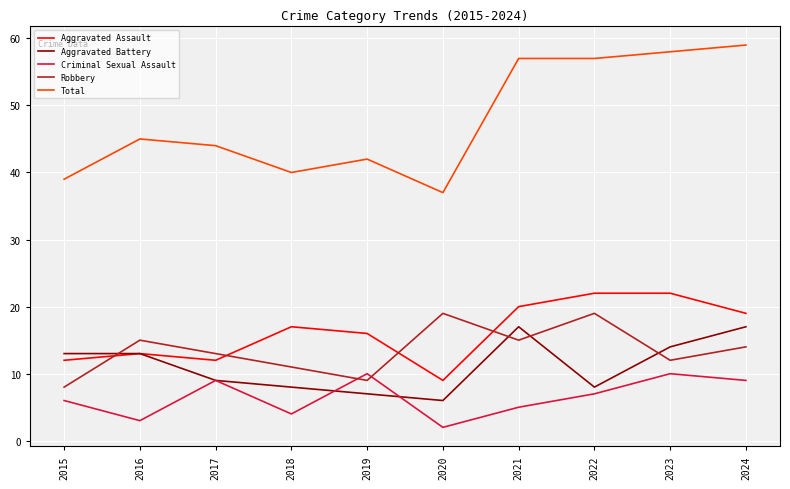

Which series ends up on top after the final intersection of Aggravated Battery and Robbery?

Aggravated Battery